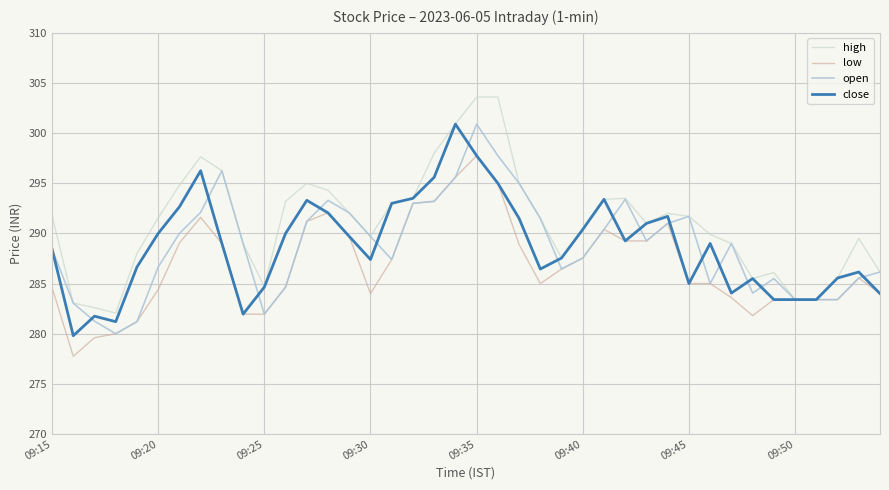

True or false: low has more than 2 interior local peaks.

True